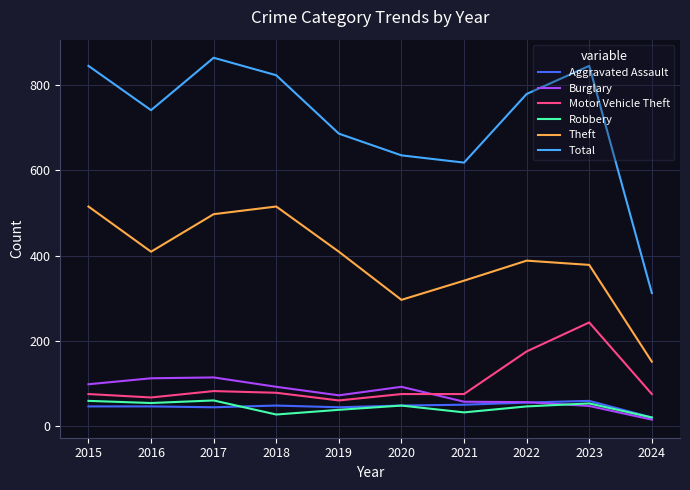

Where is the first local maximum for Theft?

2018